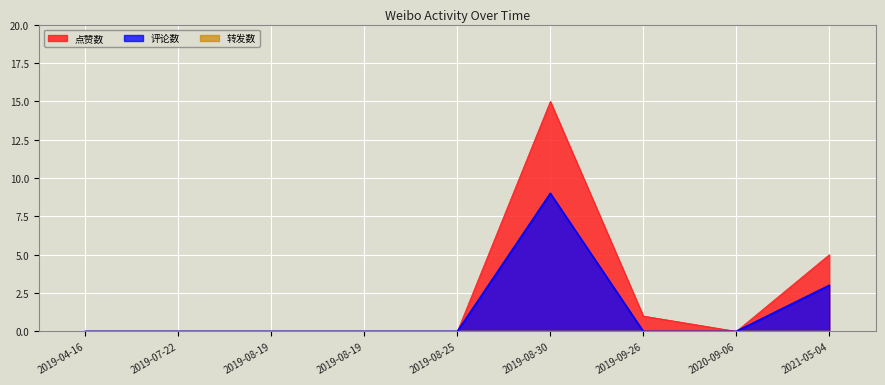

What is the sum of all 评论数 values?

12